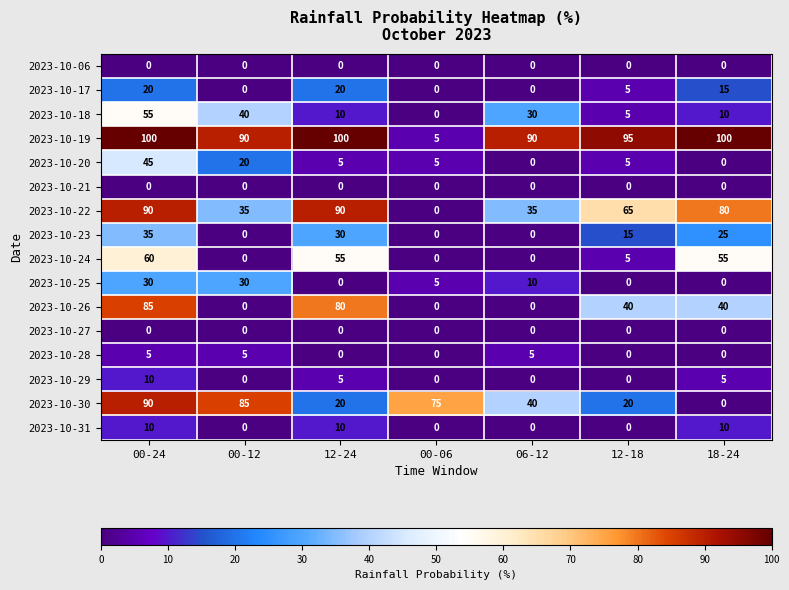

What is the maximum value for 2023-10-20?

45